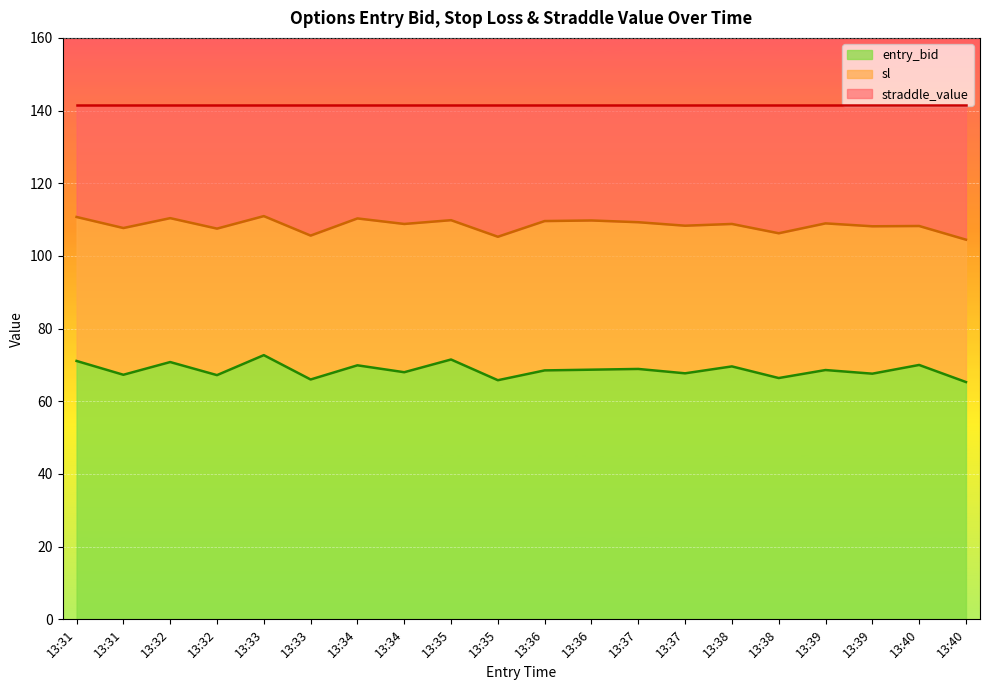

What are all the series names shown in the legend?

entry_bid, sl, straddle_value